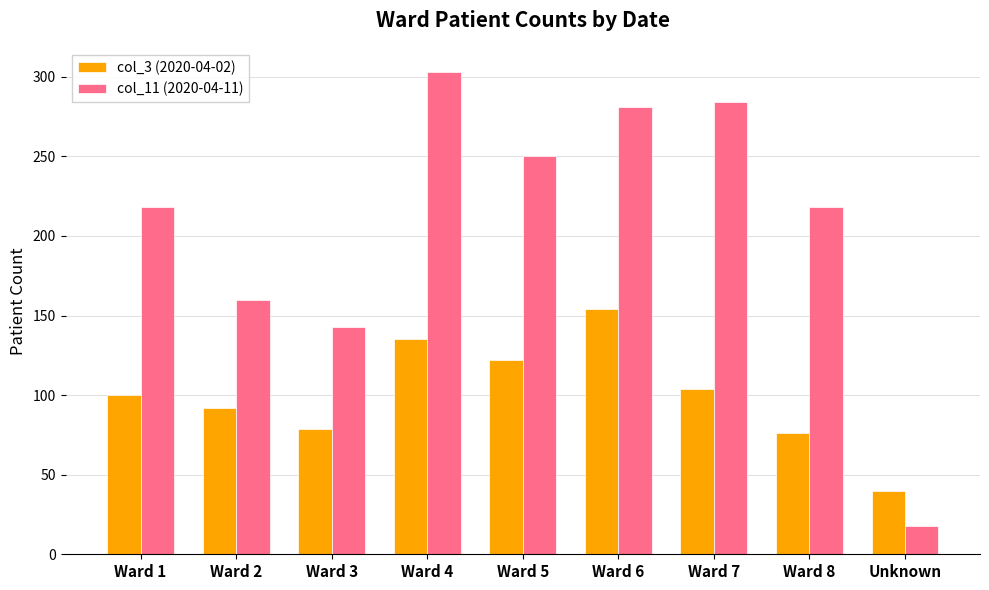

Read the col_3 (2020-04-02) value at Ward 1.

100